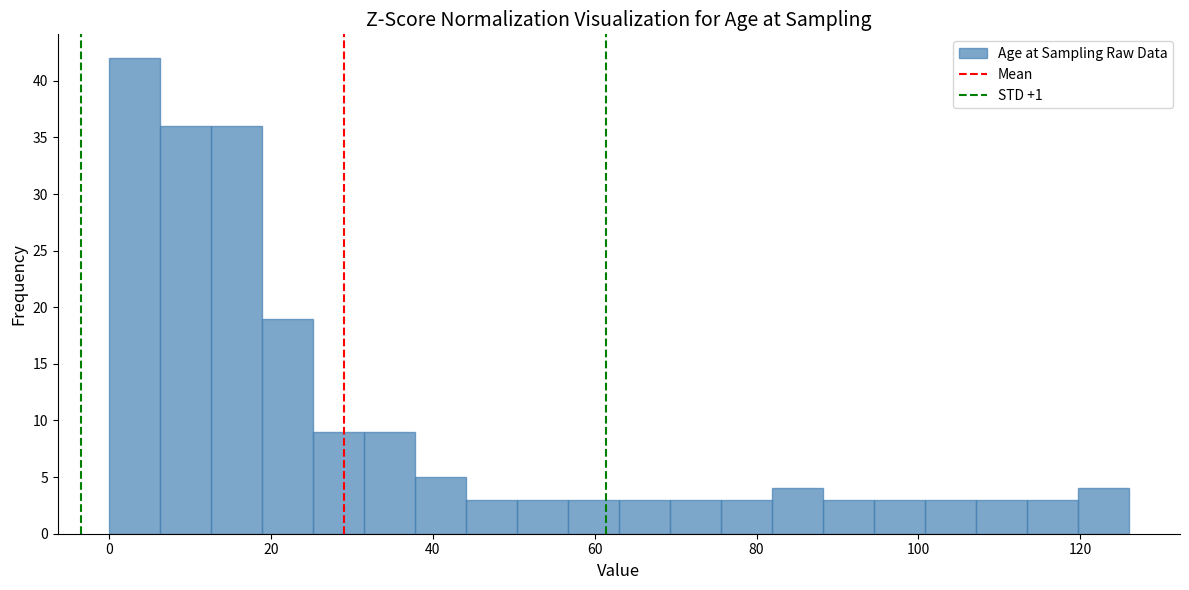

Read against the x-axis, roughly where is the centre of the tallest bar?

4